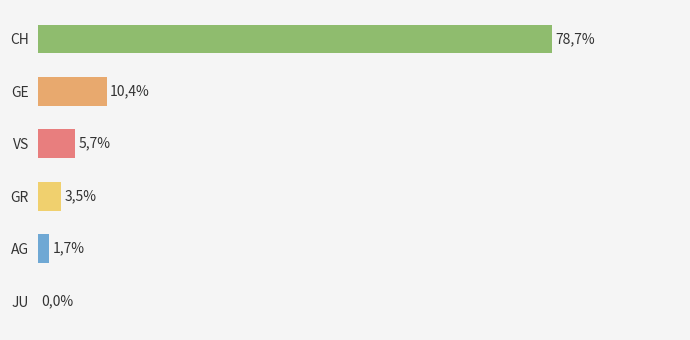

How many bars are there in total?

6